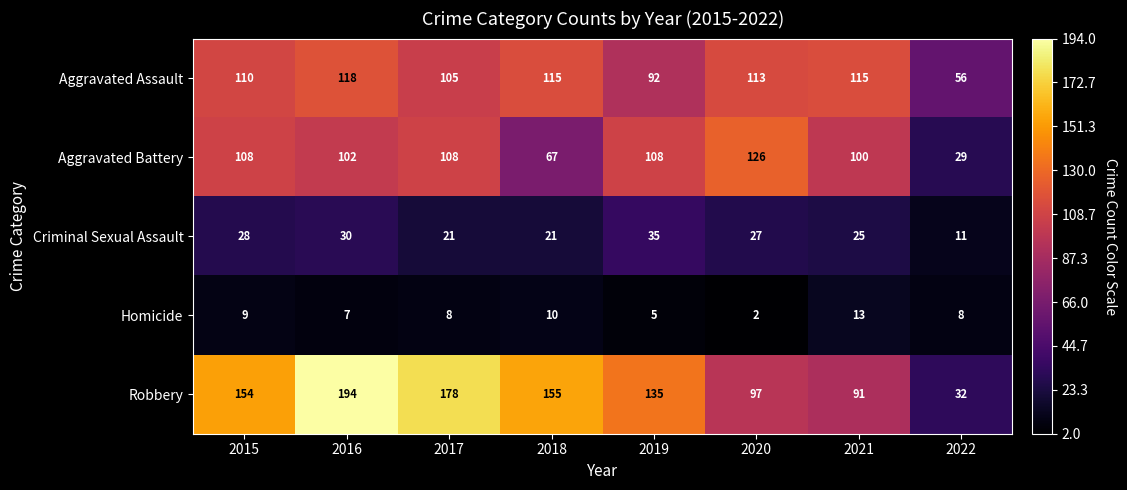

Which series changed the most between 2015 and 2020?

Robbery